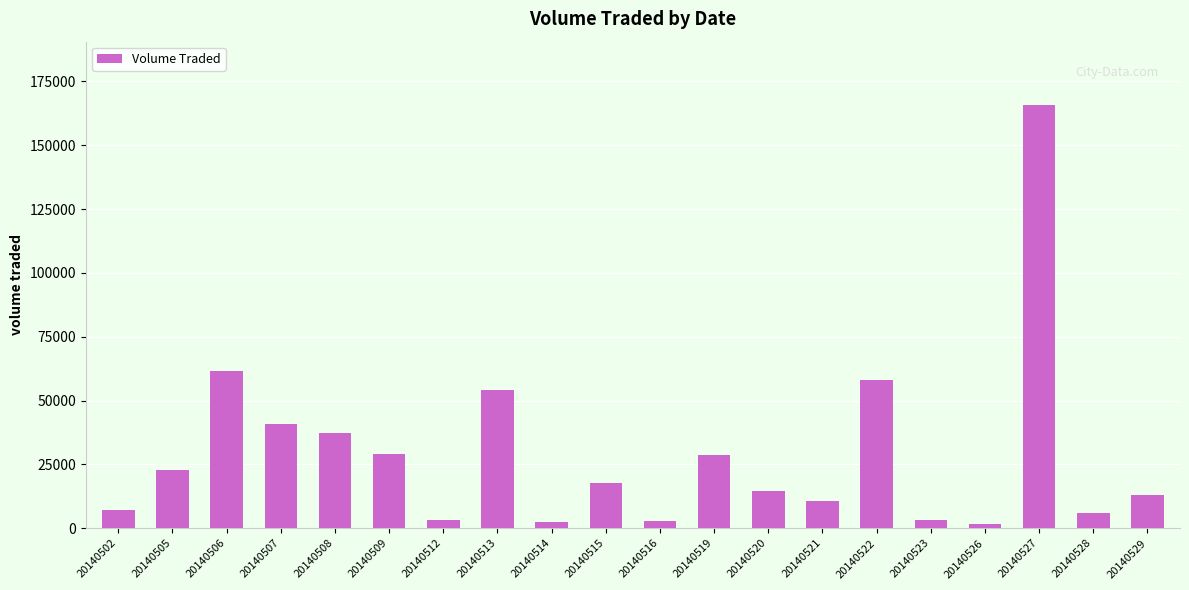

Count the number of categories in the chart.

20